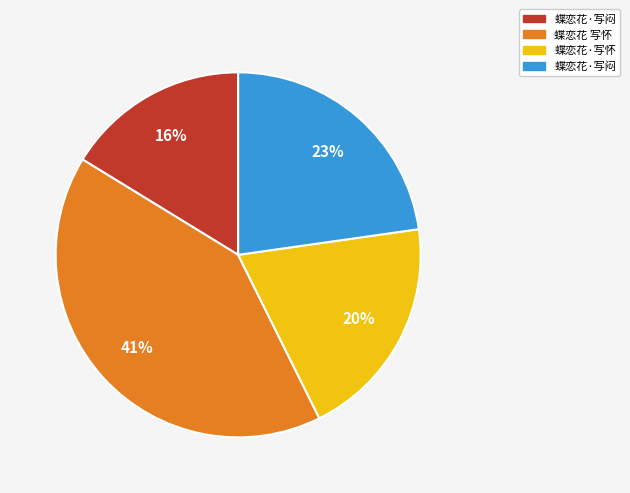

How many segments does this pie chart have?

4